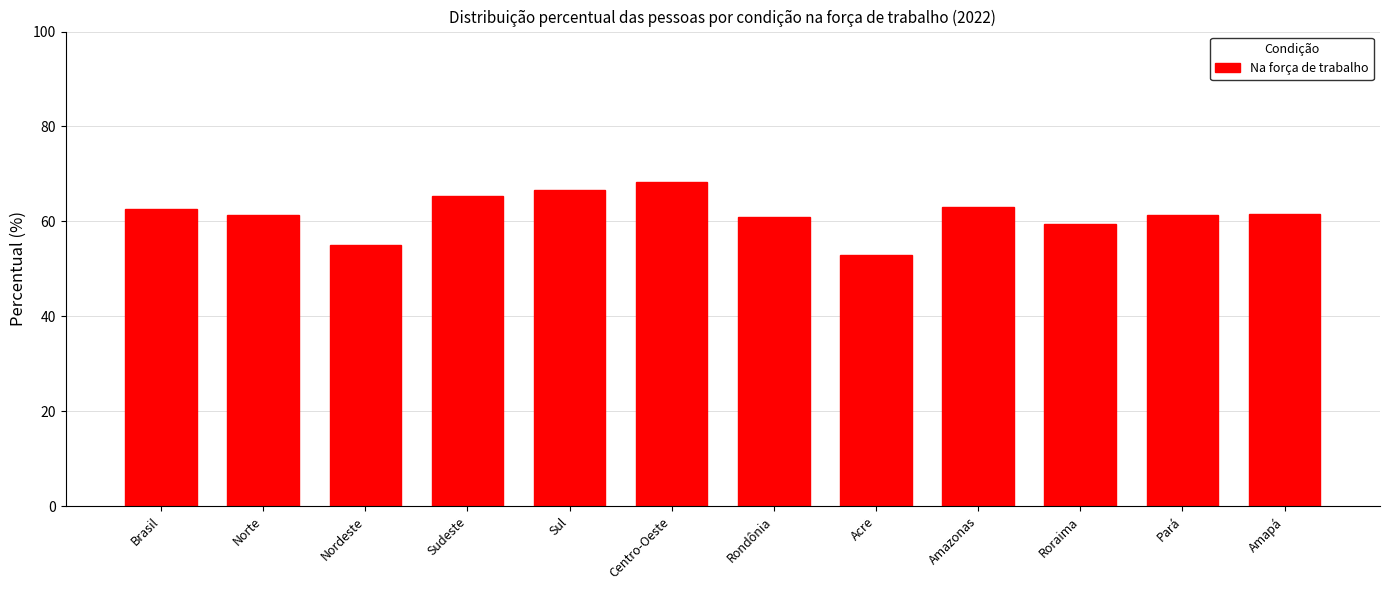

Read the value at Nordeste.

55.1